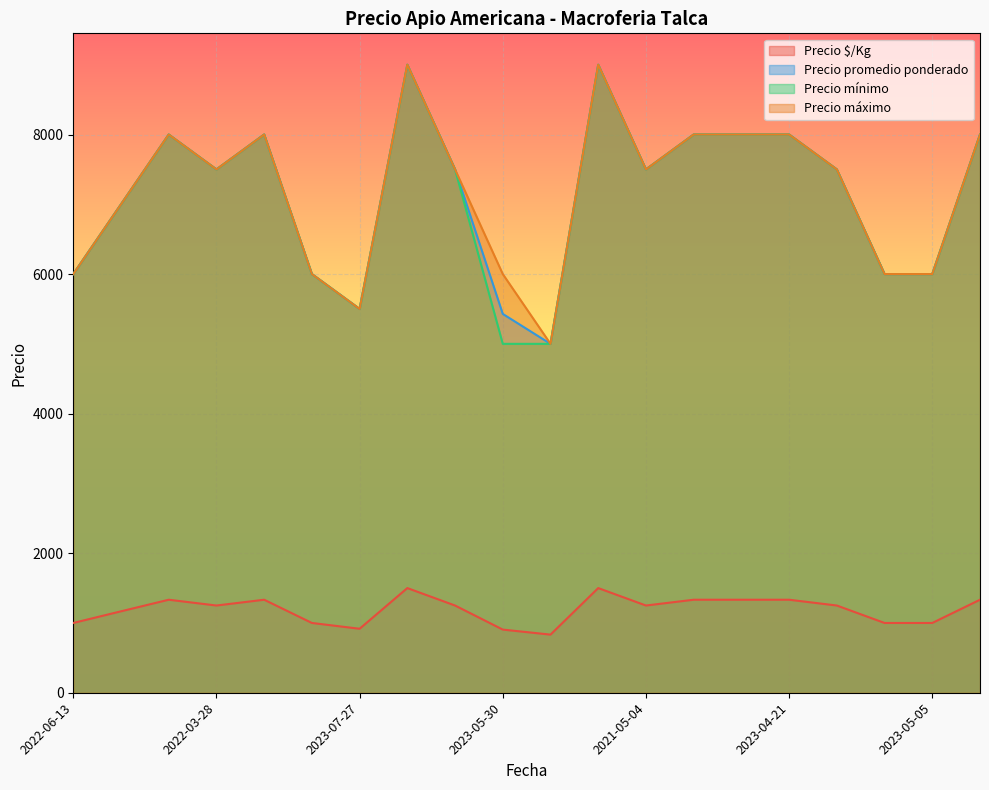

Is it true that Precio mínimo equals 9696 at 2023-05-08?

False